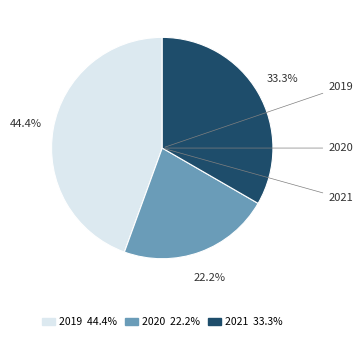

What percentage is NOT represented by 2019?

55.6%